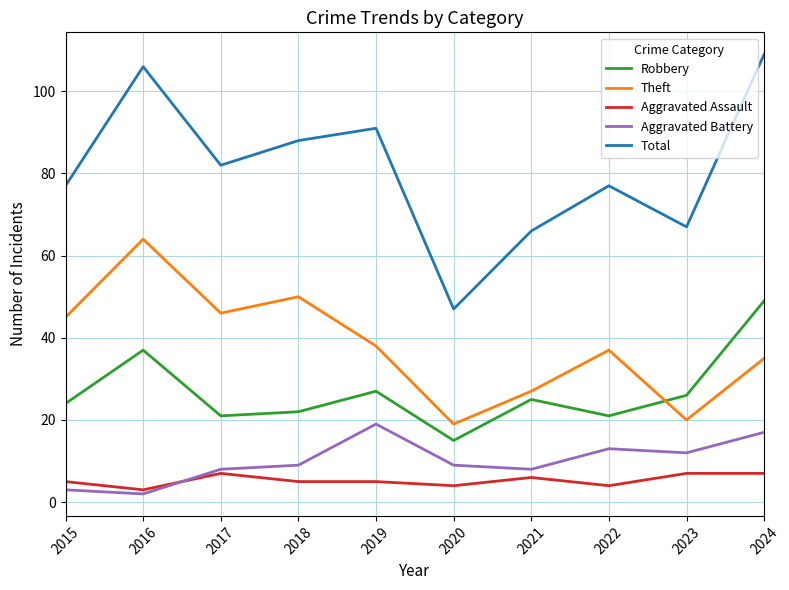

Reading left to right, what are all the values shown in this chart?

Robbery: 24	37	21	22	27	15	25	21	26	49
Theft: 45	64	46	50	38	19	27	37	20	35
Aggravated Assault: 5	3	7	5	5	4	6	4	7	7
Aggravated Battery: 3	2	8	9	19	9	8	13	12	17
Total: 77	106	82	88	91	47	66	77	67	109